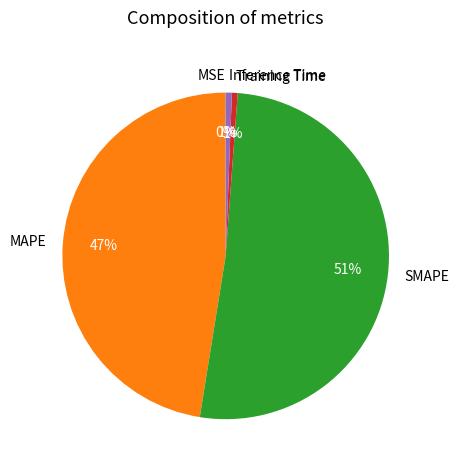

To the nearest percent, what percentage of the pie is MAPE?

47%